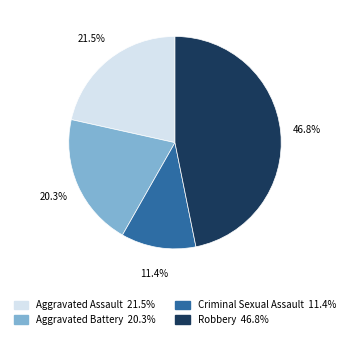

What portion of the pie excludes Robbery?

53.2%